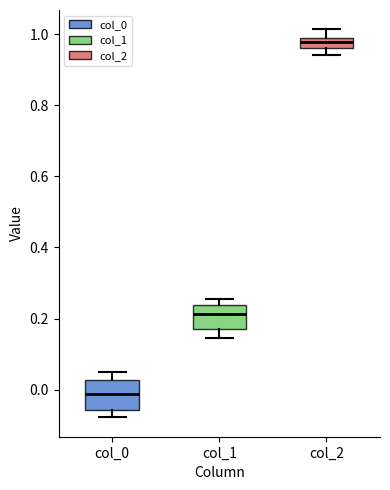

Which box has the lowest median line?

col_0